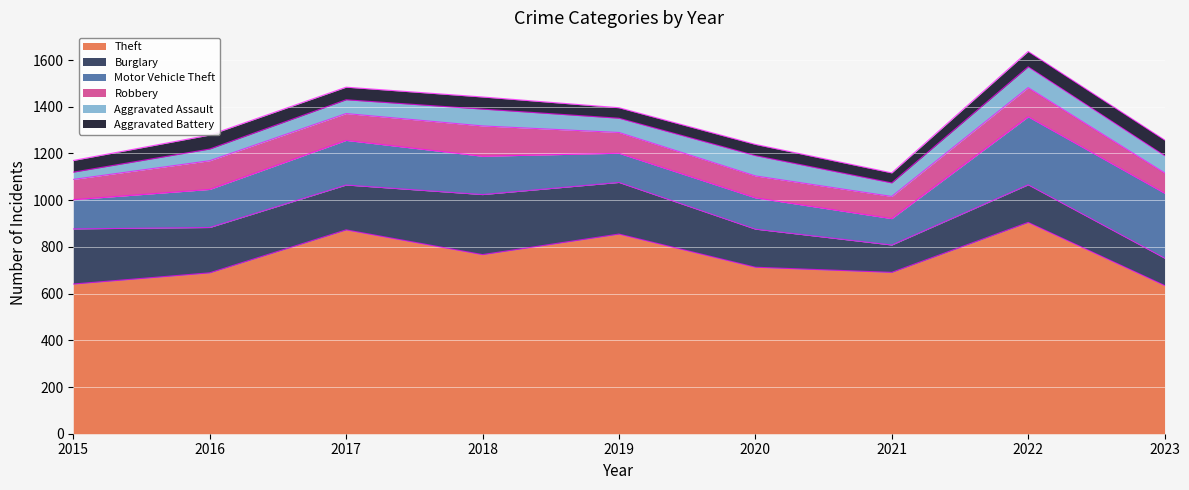

What are all the series names shown in the legend?

Theft, Burglary, Motor Vehicle Theft, Robbery, Aggravated Assault, Aggravated Battery